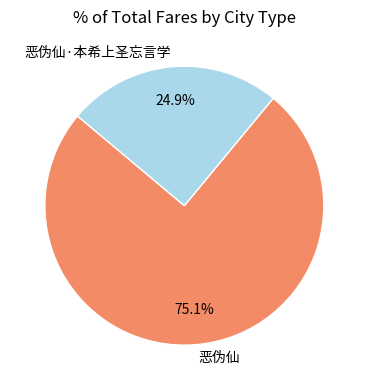

Does 恶伪仙 represent more than half of the total?

Yes